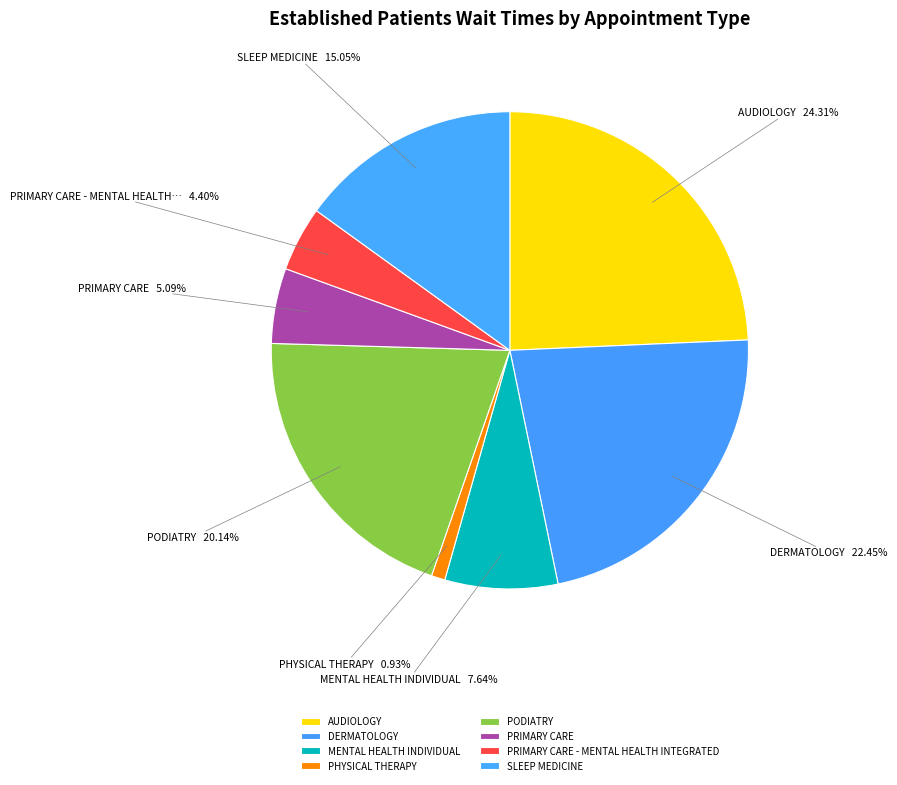

Is it true that SLEEP MEDICINE is 15% of the pie?

True